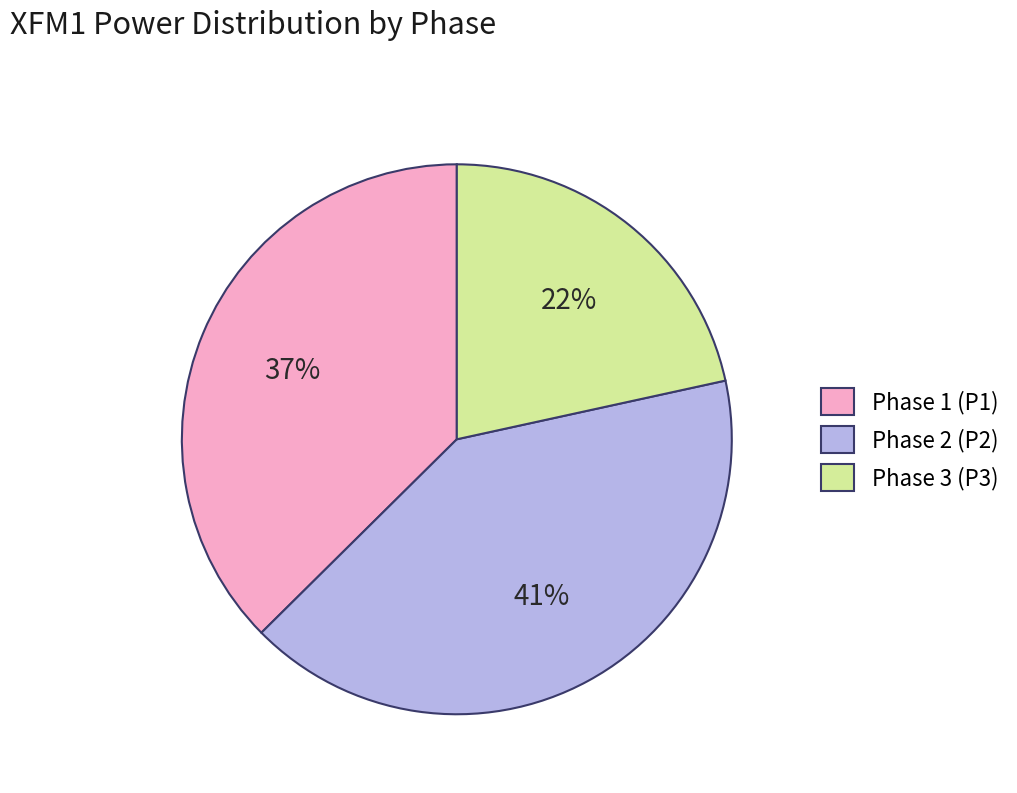

Which category has the biggest portion of the pie?

Phase 2 (P2)